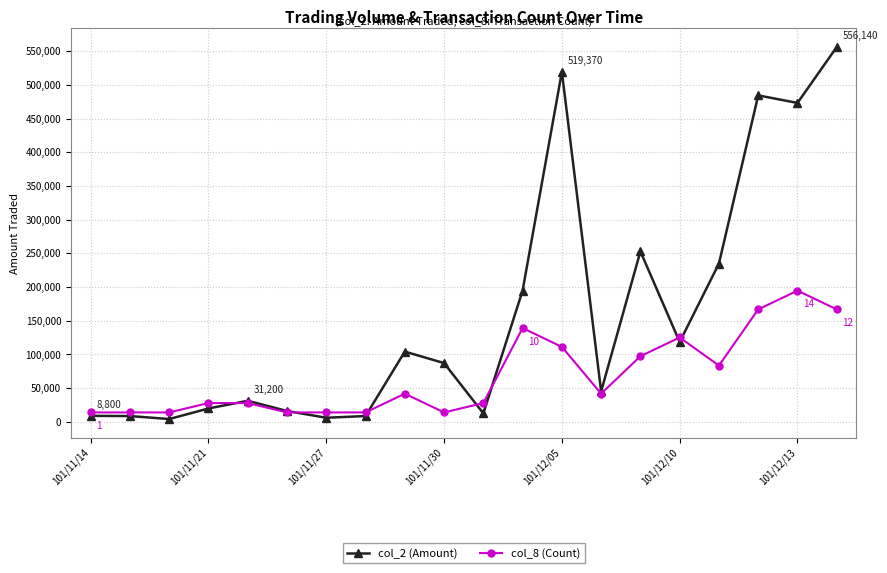

Which series has the widest spread of values?

col_2 (Amount)